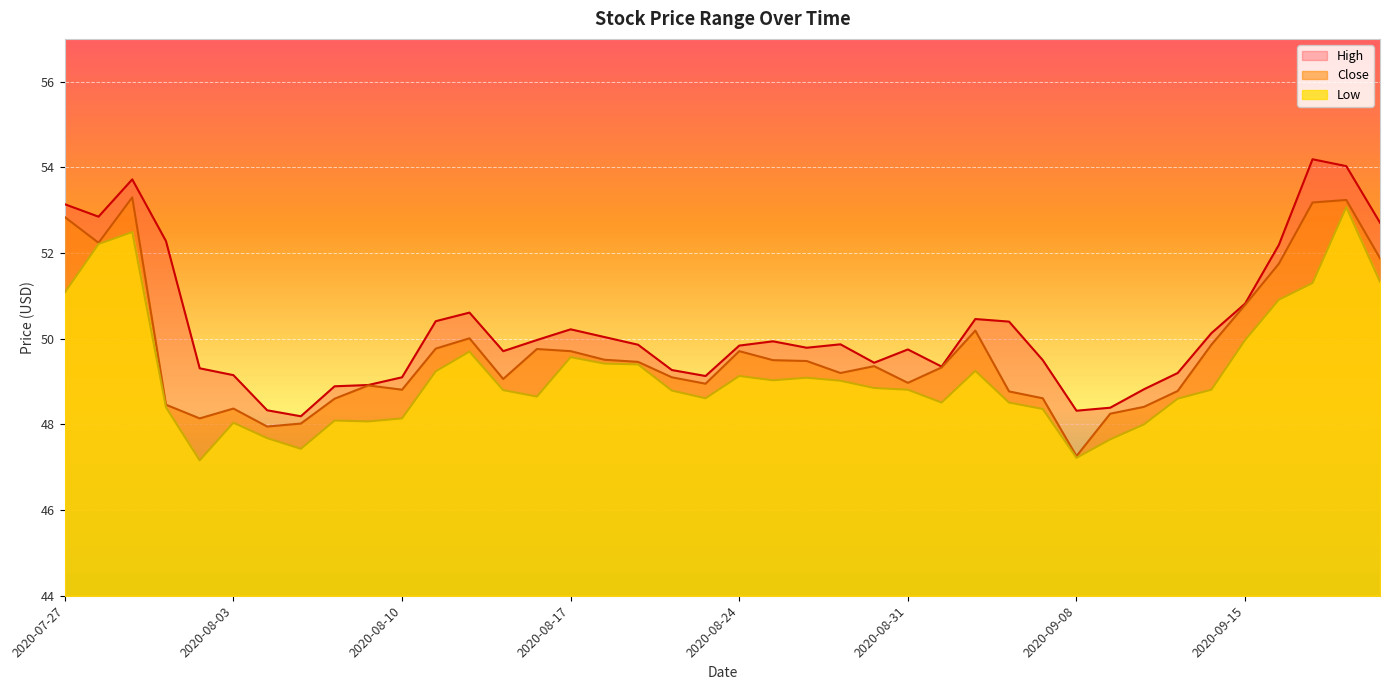

What are all the series names shown in the legend?

High, Close, Low